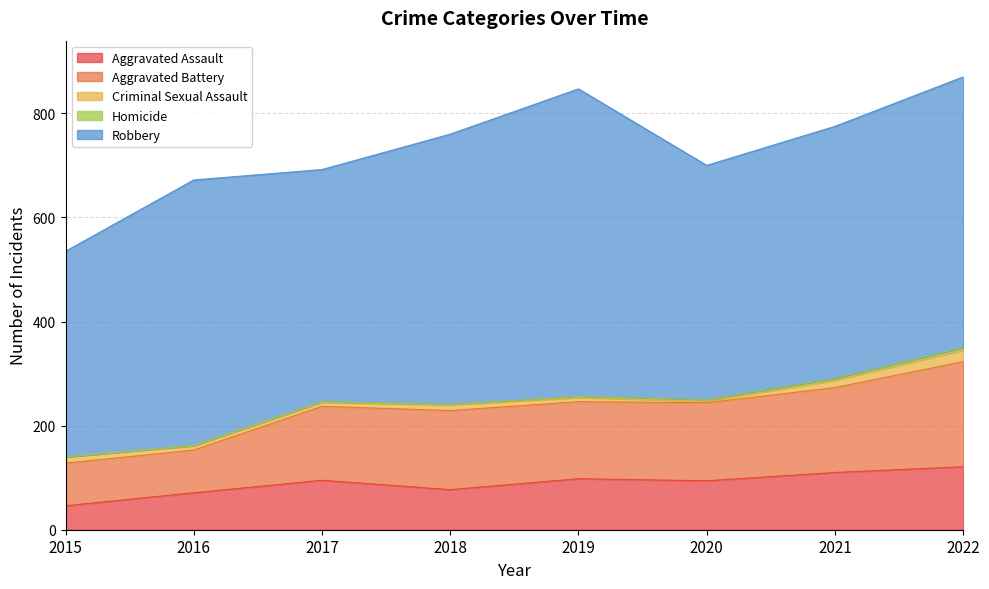

Where is the first local minimum for Robbery?

2017